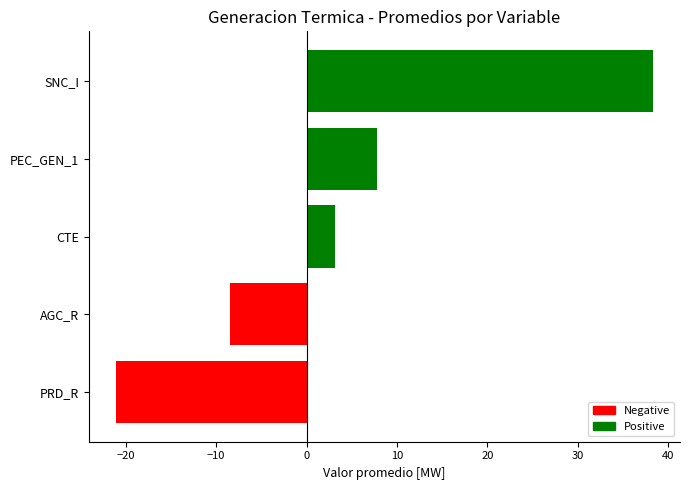

Which series changed the most between 1 and 20?

SNC_I